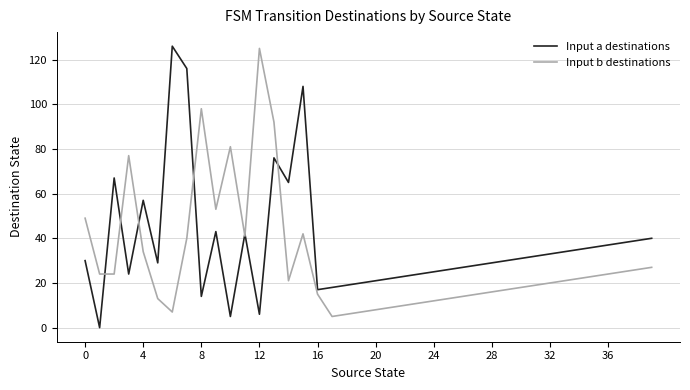

List the series in order of their overall mean, highest first.

Input a destinations, Input b destinations